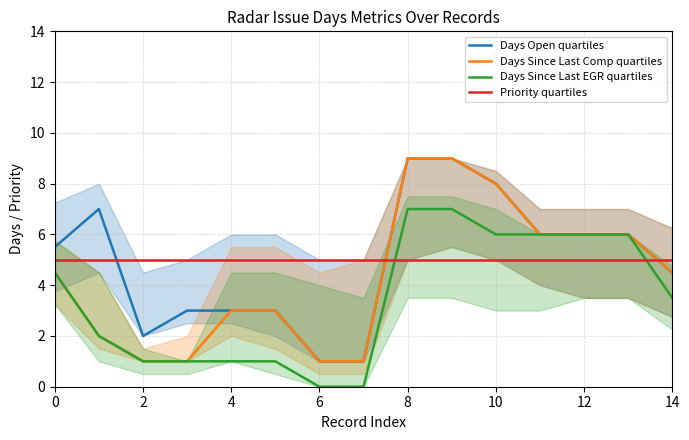

At how many categories does at least one series exceed 3?

15